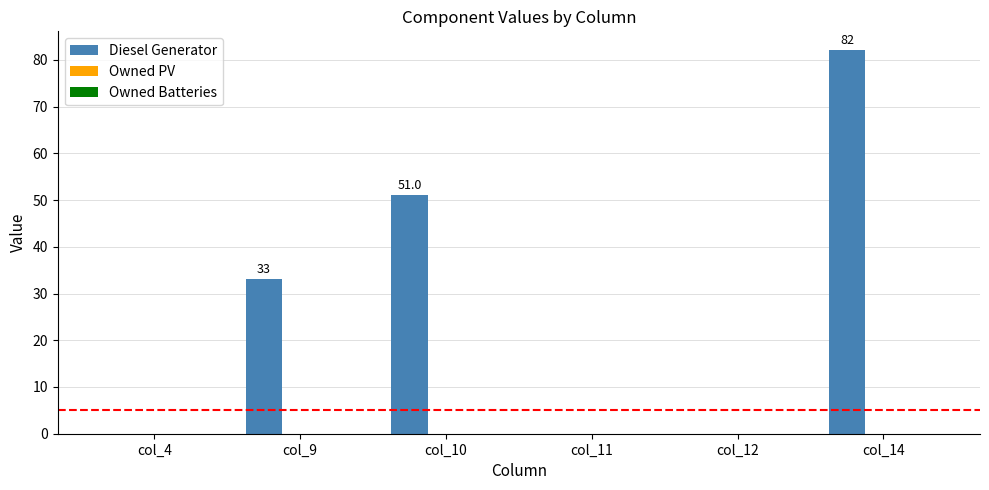

Are the bars horizontal?

No